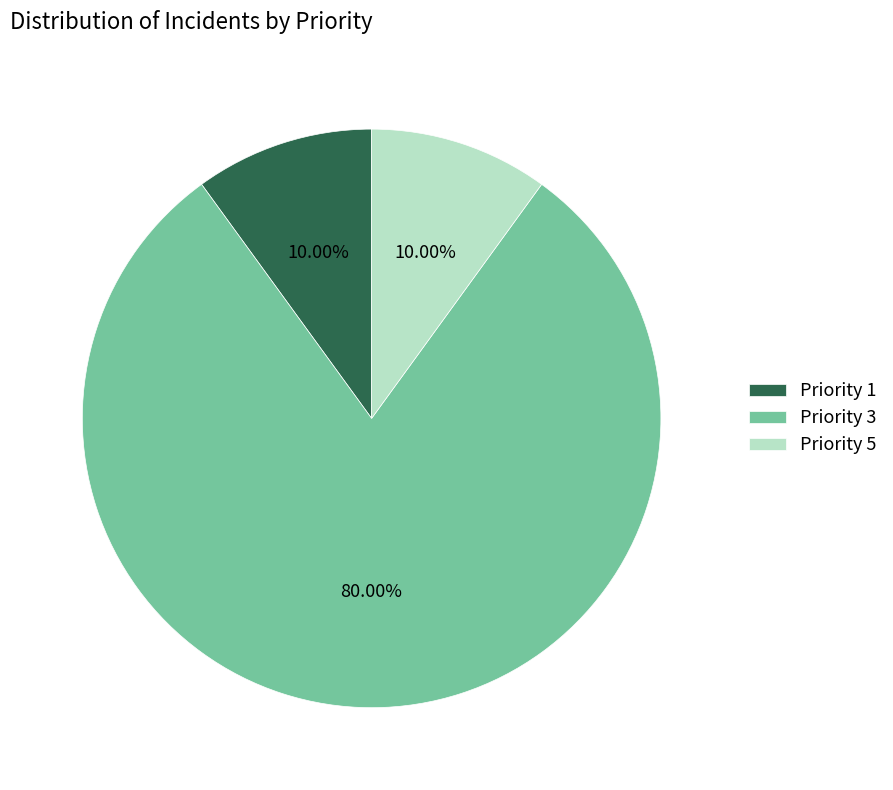

Which category has the biggest portion of the pie?

Priority 3